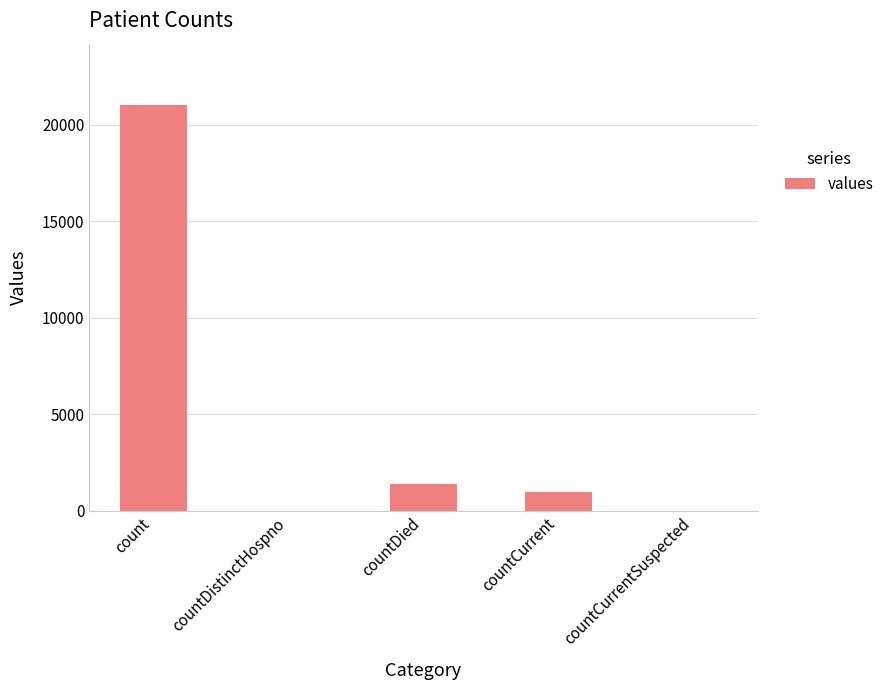

Reading left to right, transcribe all the data shown in this chart.

21050	0	1405	1006	0